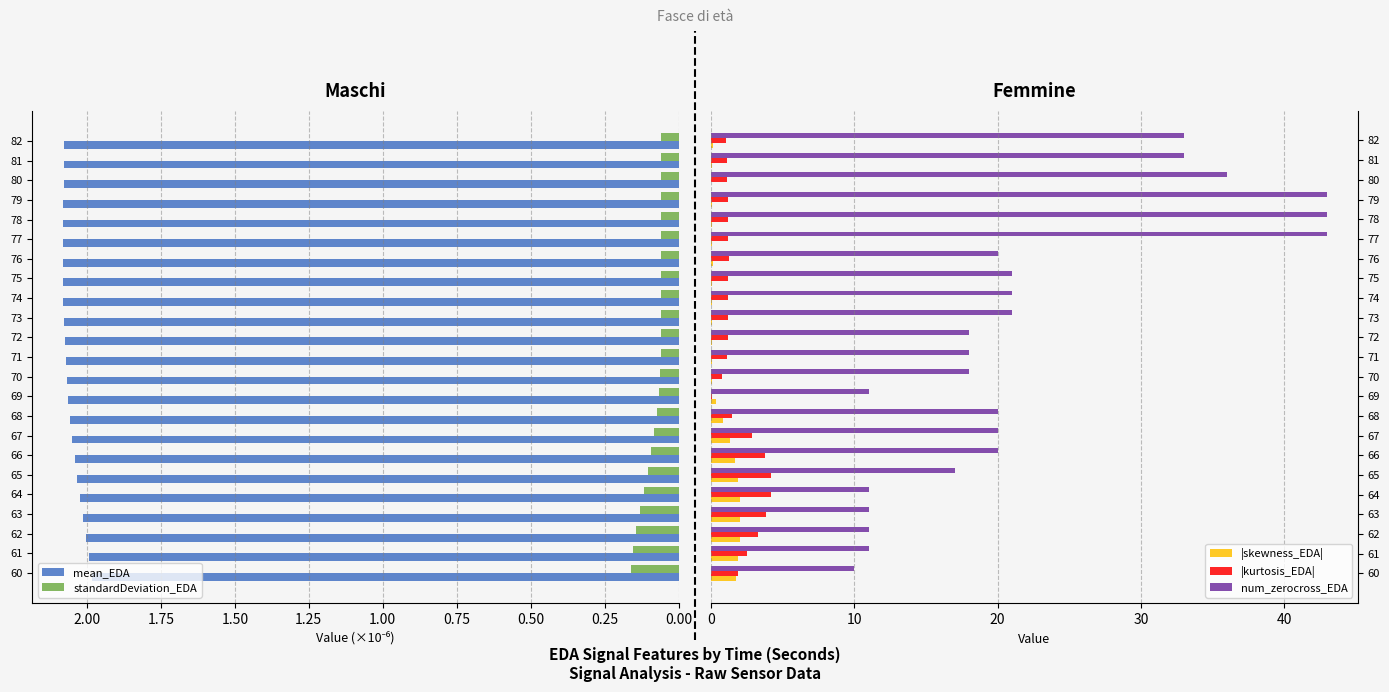

How many bars are there in total?

115